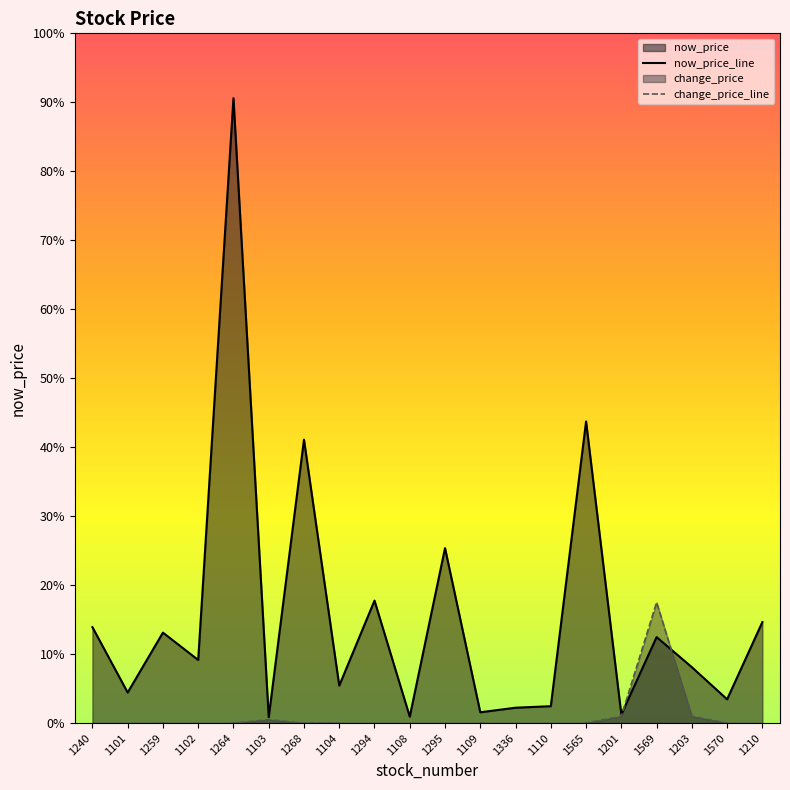

Rank the series by their maximum value, from lowest to highest.

change_price_line, now_price_line